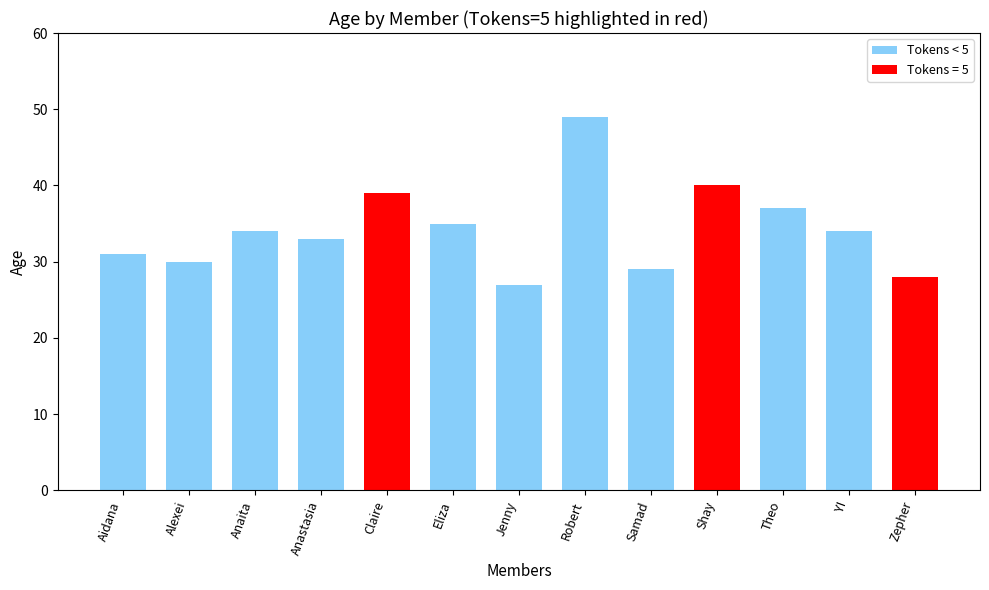

Count the number of categories in the chart.

13